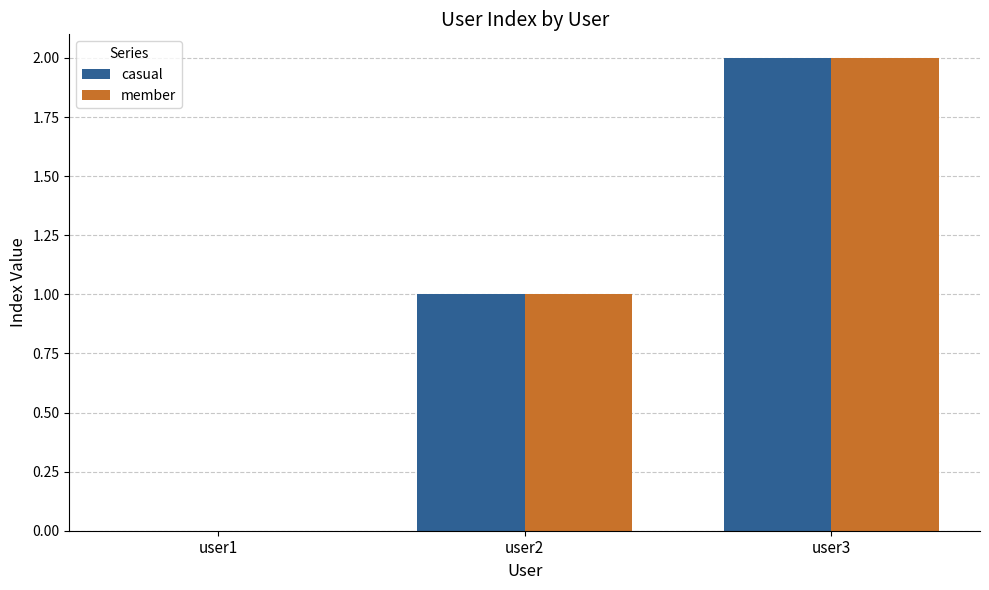

How many distinct data groups are displayed?

2